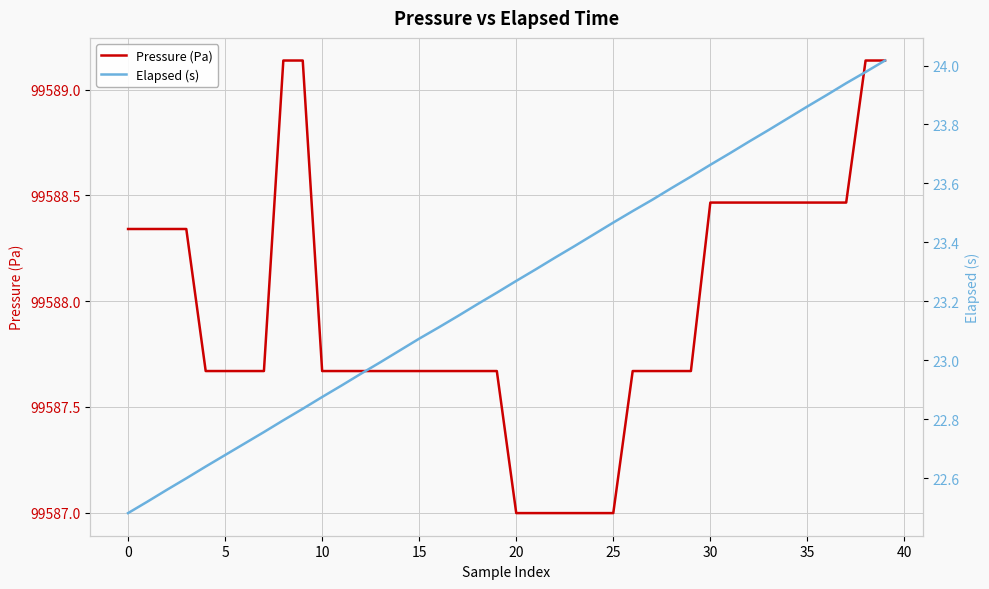

True or false: Pressure (Pa) has more than 0 interior local peaks.

False